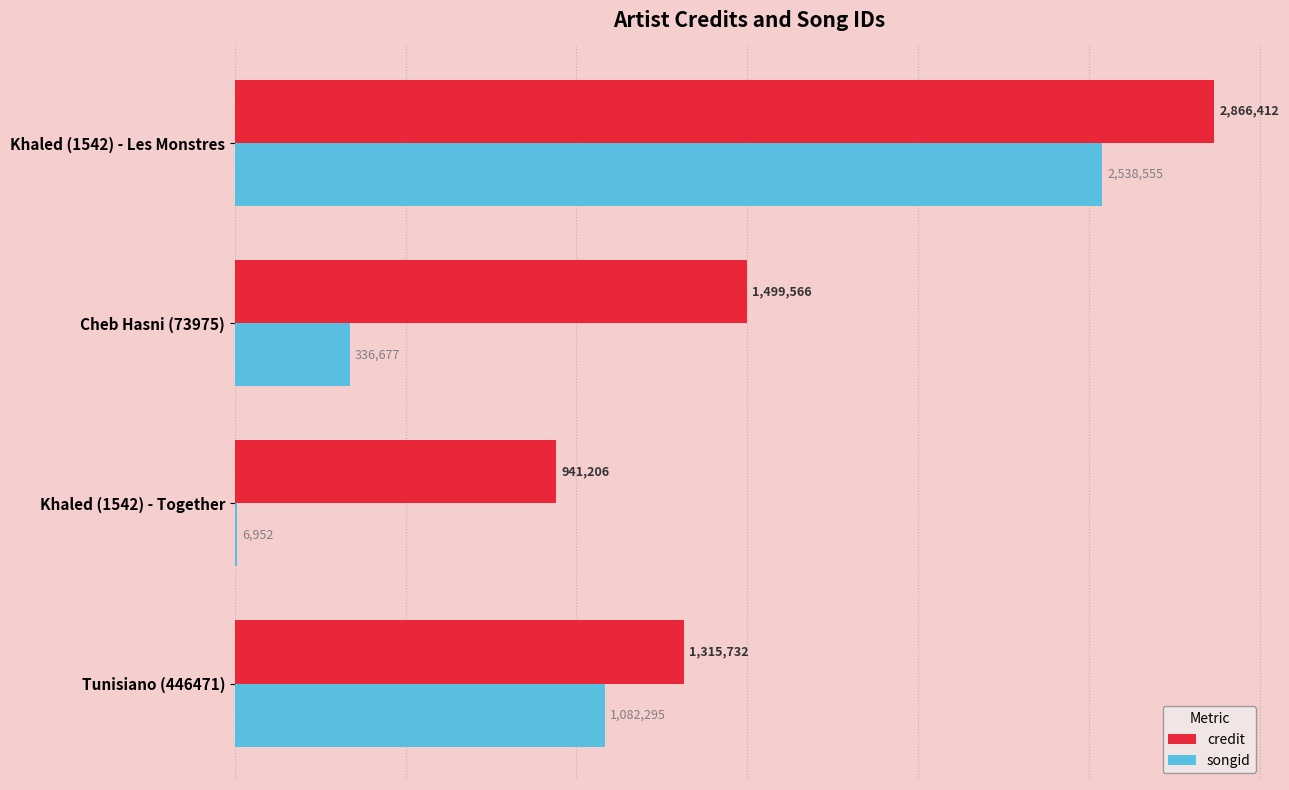

What are all the series names shown in the legend?

credit, songid